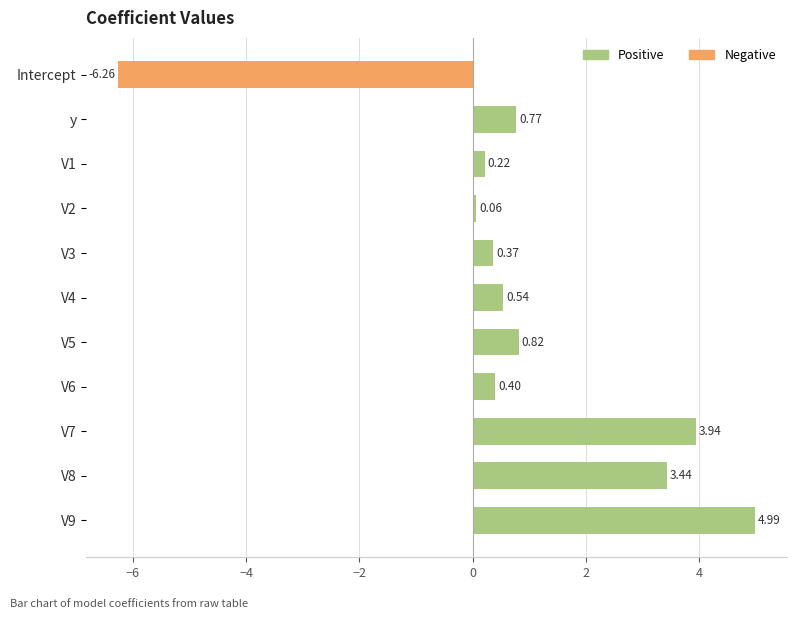

Does the chart contain stacked bars?

No